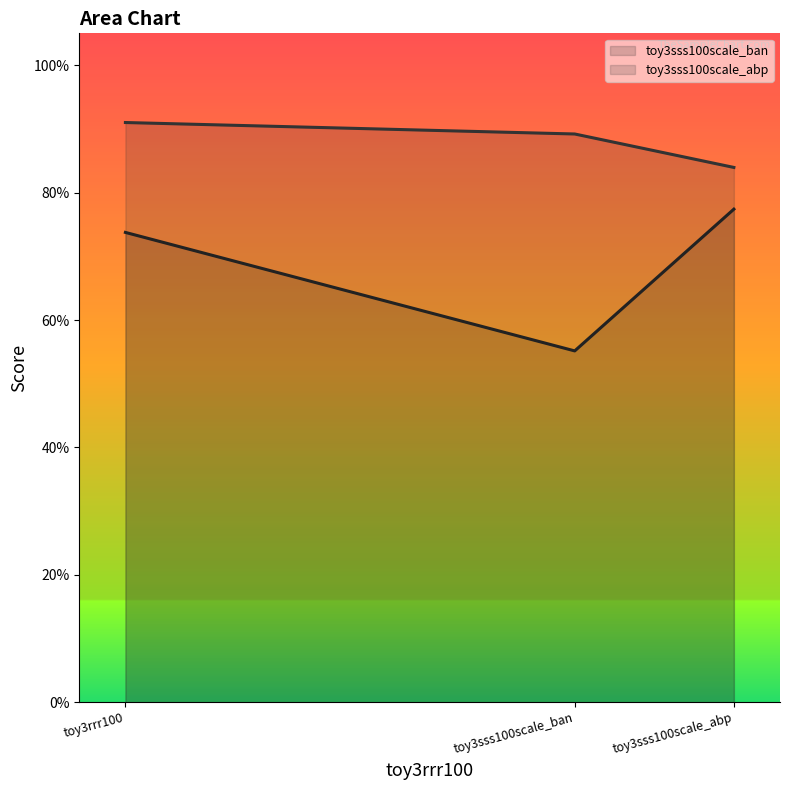

What is the value of the toy3sss100scale_abp point at the 2nd from the left?

0.9